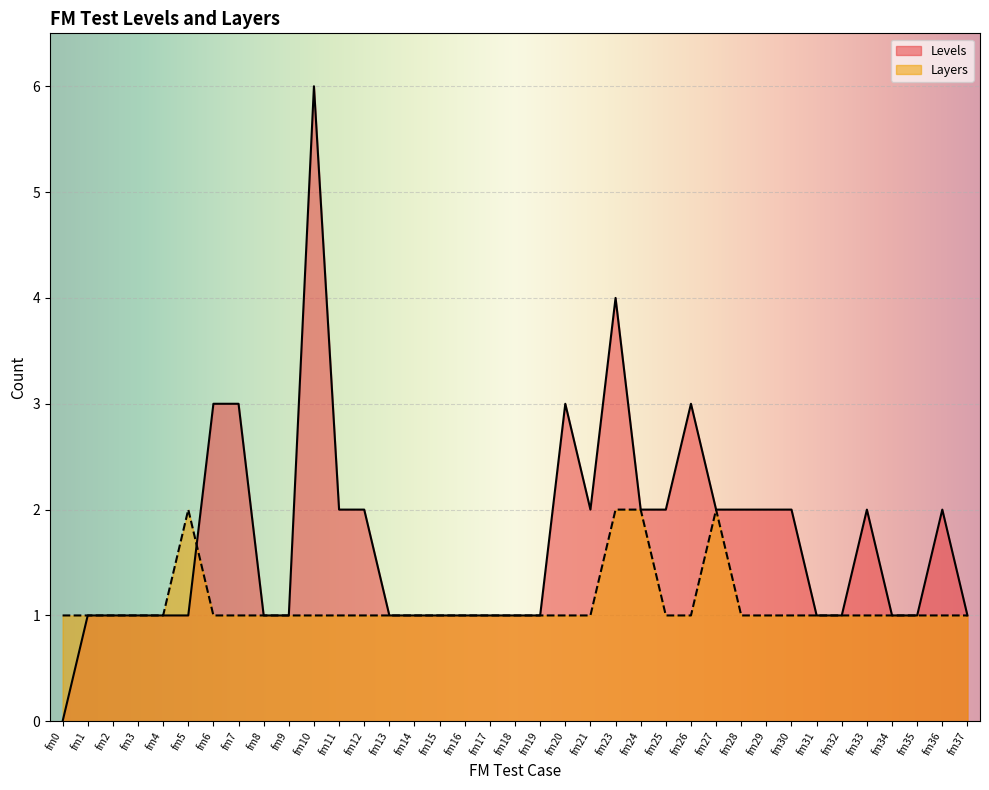

List the series in order of their overall mean, highest first.

Levels, Layers